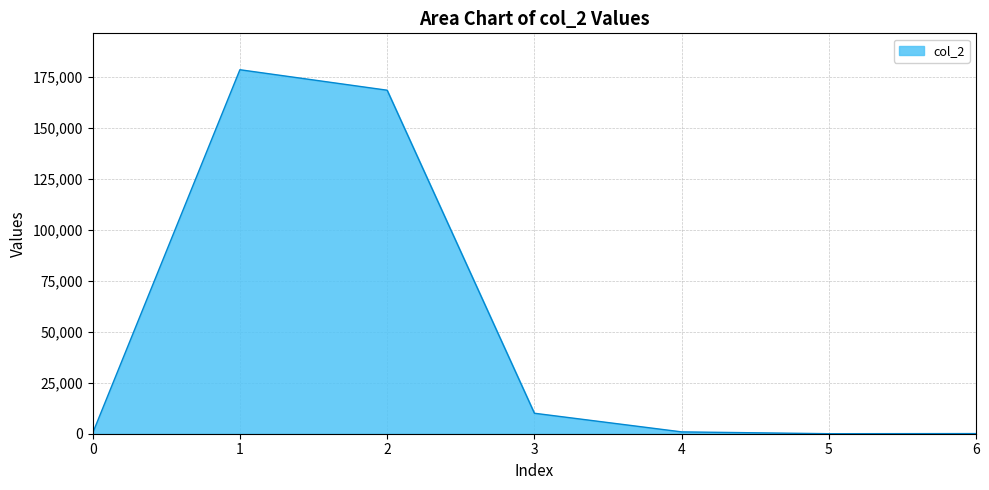

What is the difference between the second highest and minimum values?

168474.4